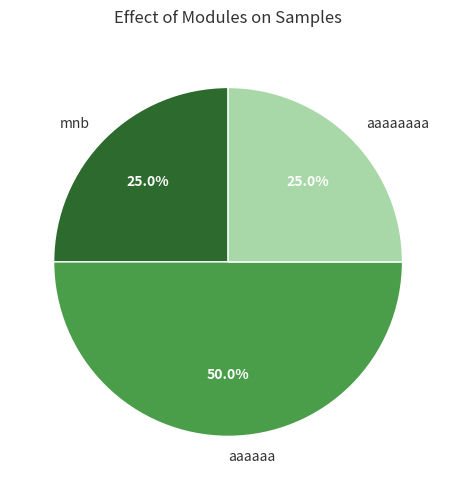

To the nearest percent, what percentage of the pie is aaaaaaaa?

25%